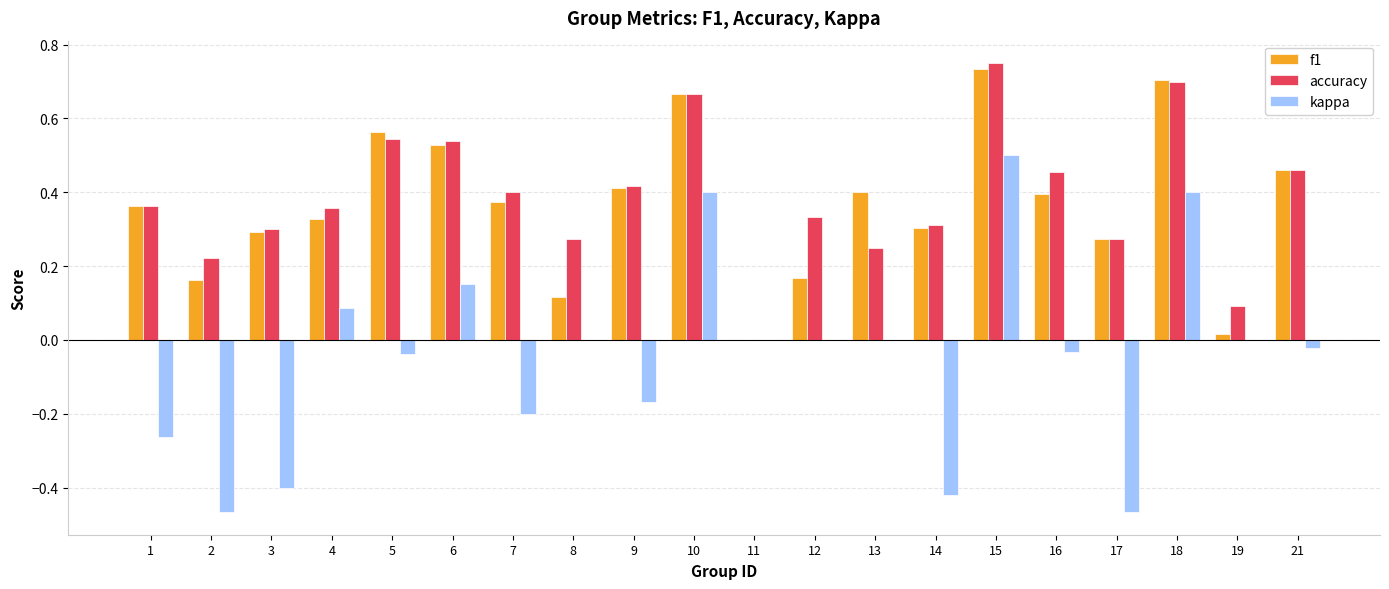

Between 11 and 13, which series saw the biggest shift?

f1